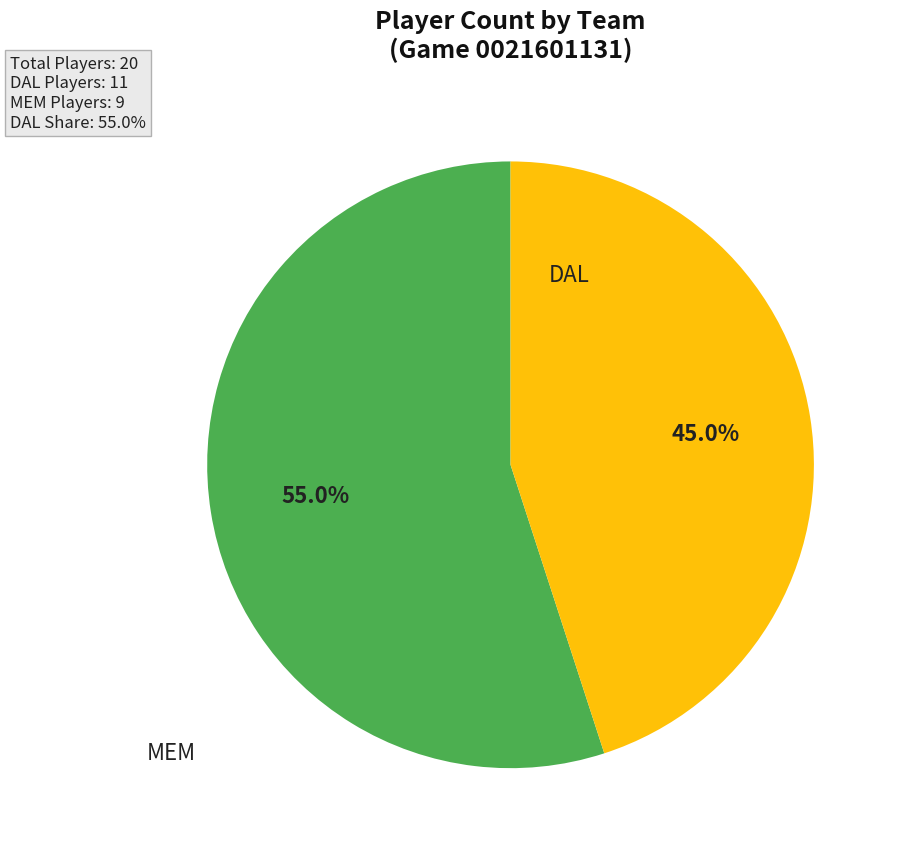

How many segments does this pie chart have?

2